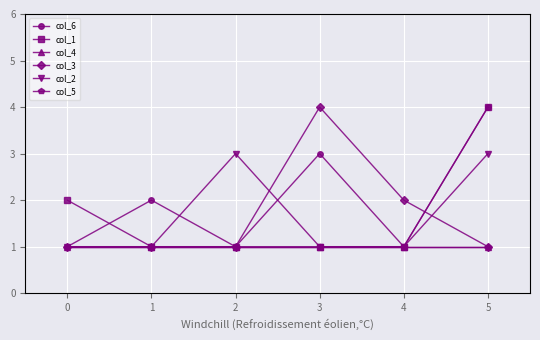

Is this an area chart (filled region under the line)?

No